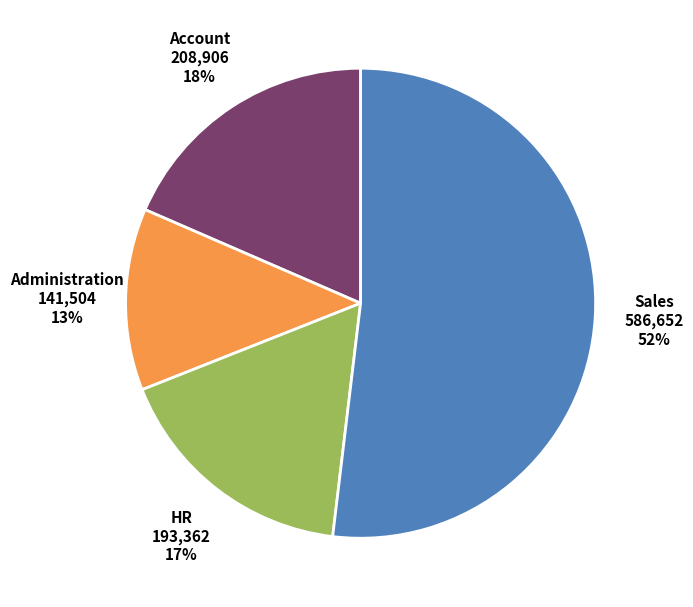

Is there a majority slice in this chart?

Yes